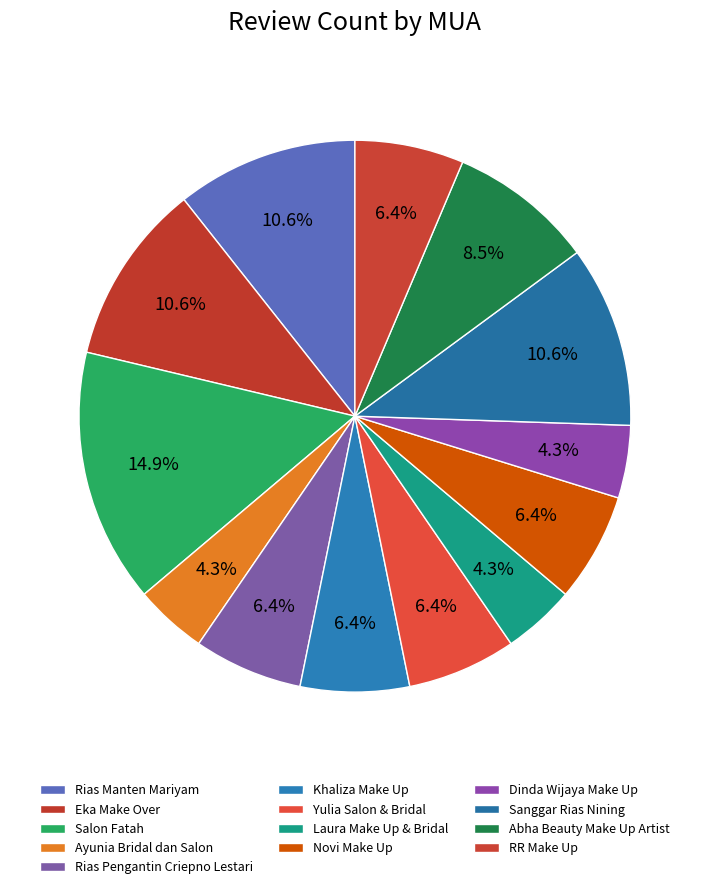

Count the number of slices in the pie.

13